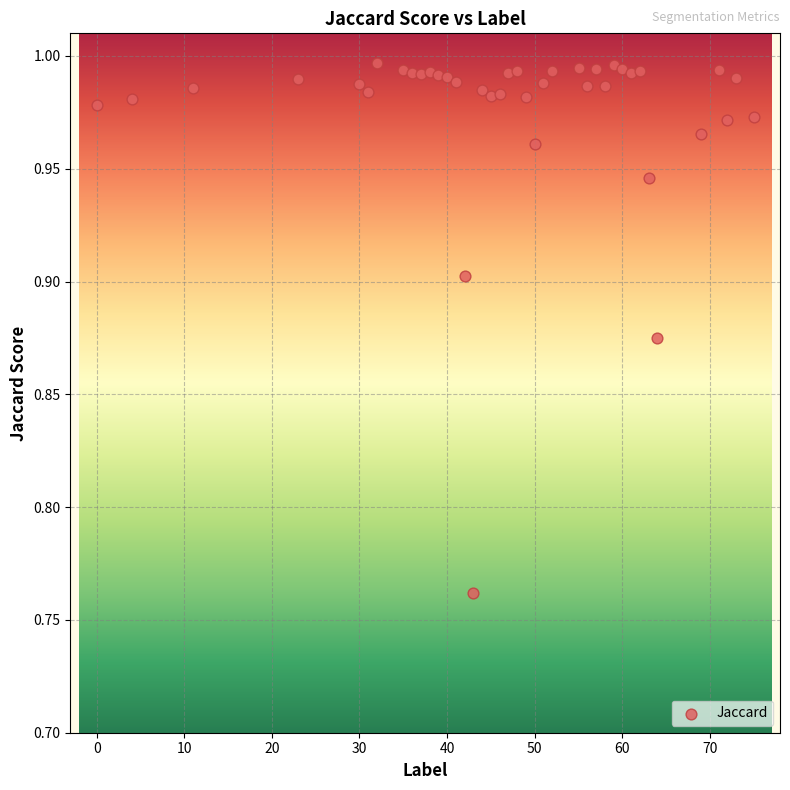

What is the range of X values (max minus min)?

75.0